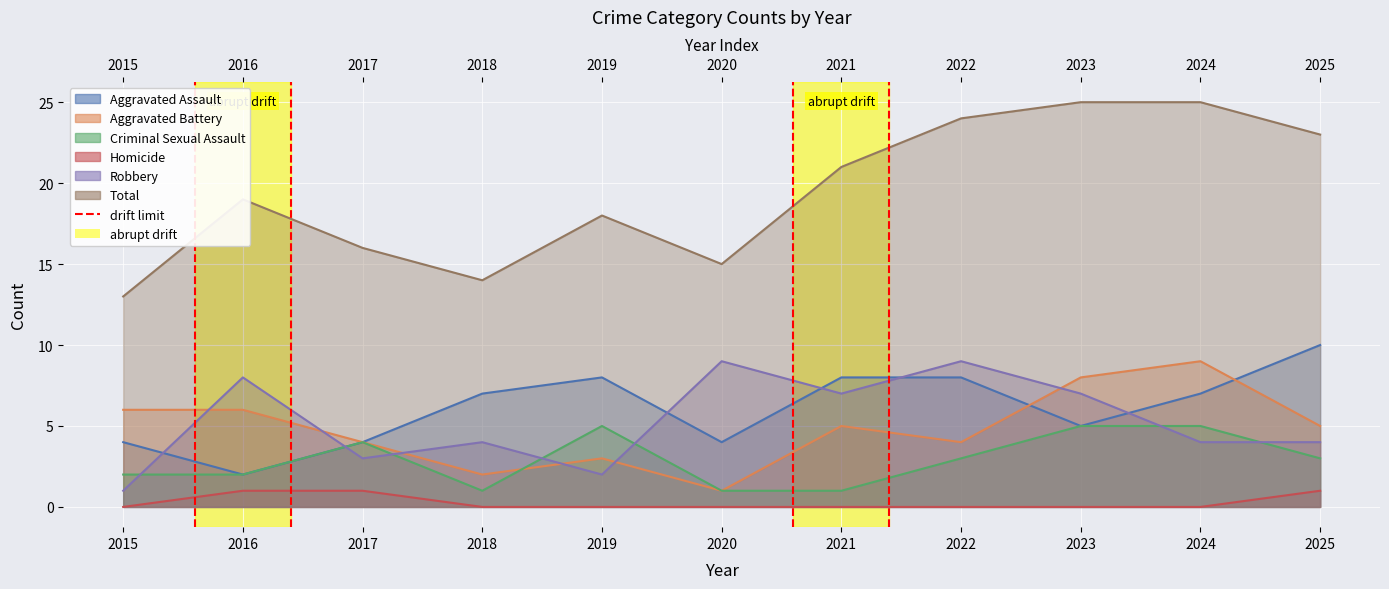

What is the lowest value of the Robbery series?

1